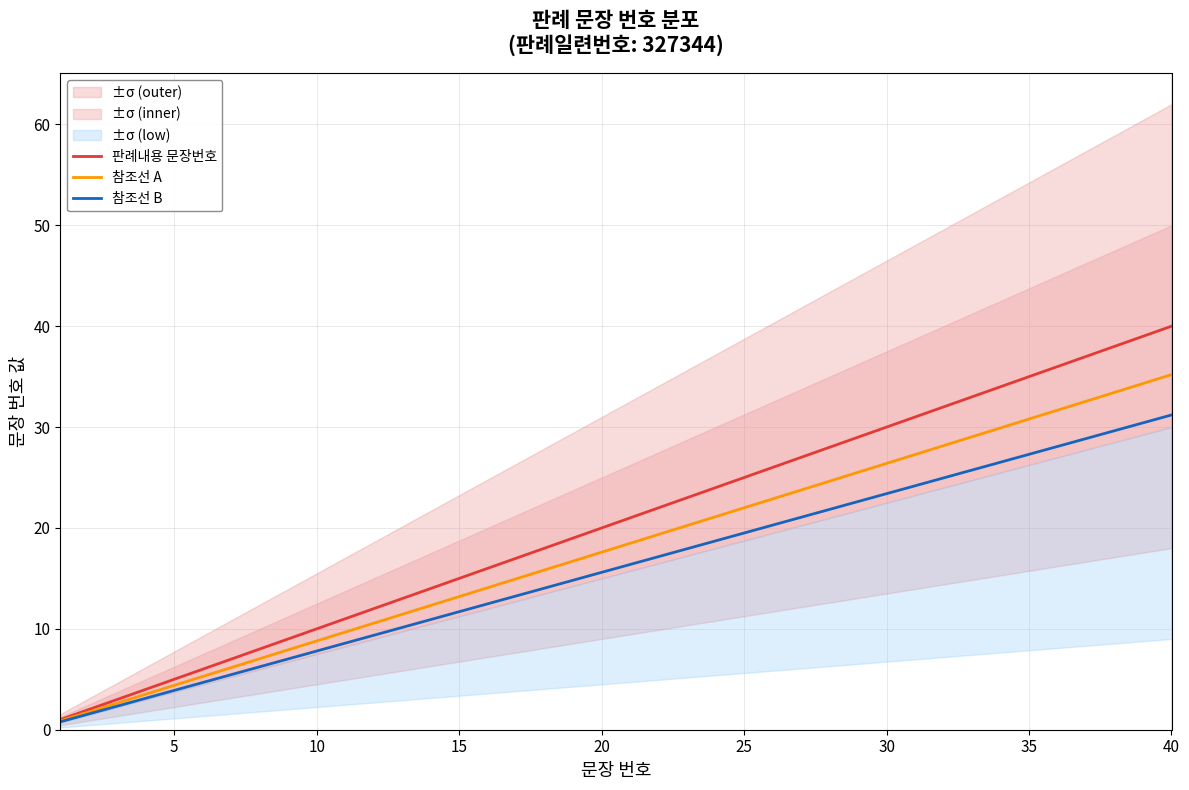

Which category has the highest value in the 참조선 B series?

40